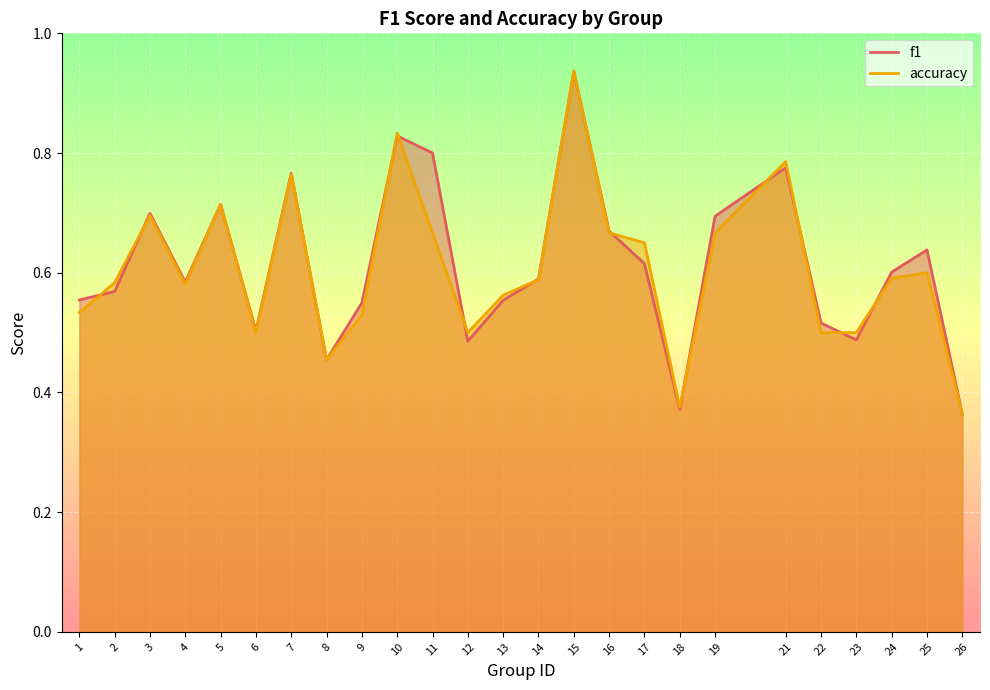

Reading right to left, list all the values displayed in this chart.

f1: 26=0.4	25=0.6	24=0.6	23=0.5	22=0.5	21=0.8	19=0.7	18=0.4	17=0.6	16=0.7	15=0.9	14=0.6	13=0.6	12=0.5	11=0.8	10=0.8	9=0.5	8=0.5	7=0.8	6=0.5	5=0.7	4=0.6	3=0.7	2=0.6	1=0.6
accuracy: 26=0.4	25=0.6	24=0.6	23=0.5	22=0.5	21=0.8	19=0.7	18=0.4	17=0.7	16=0.7	15=0.9	14=0.6	13=0.6	12=0.5	11=0.7	10=0.8	9=0.5	8=0.5	7=0.8	6=0.5	5=0.7	4=0.6	3=0.7	2=0.6	1=0.5